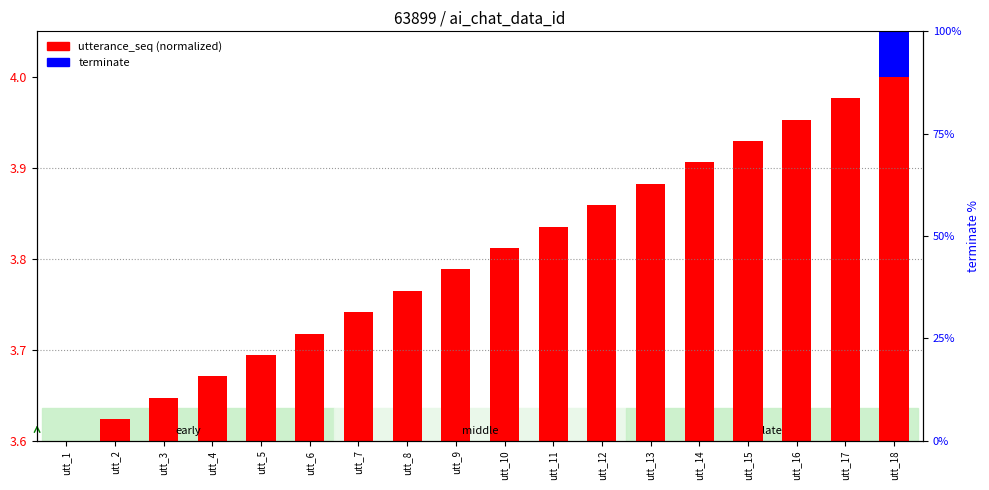

How many values in the terminate series exceed 0?

1